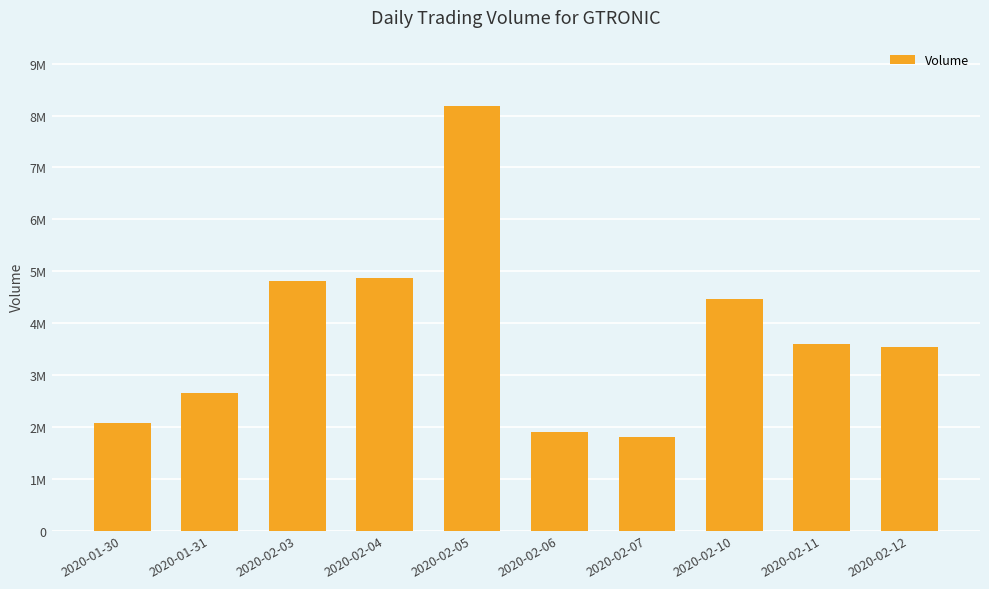

Is it true that the value at 2020-02-12 is 3619100?

True